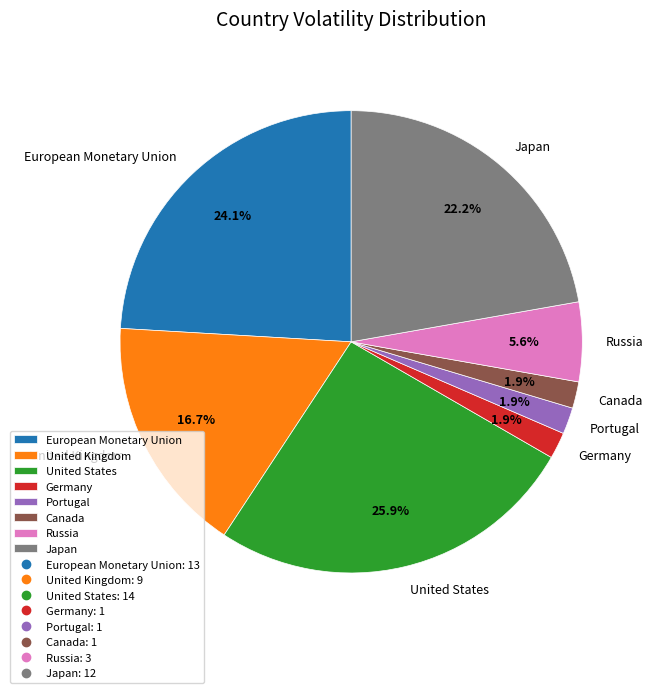

Which category has the biggest portion of the pie?

United States